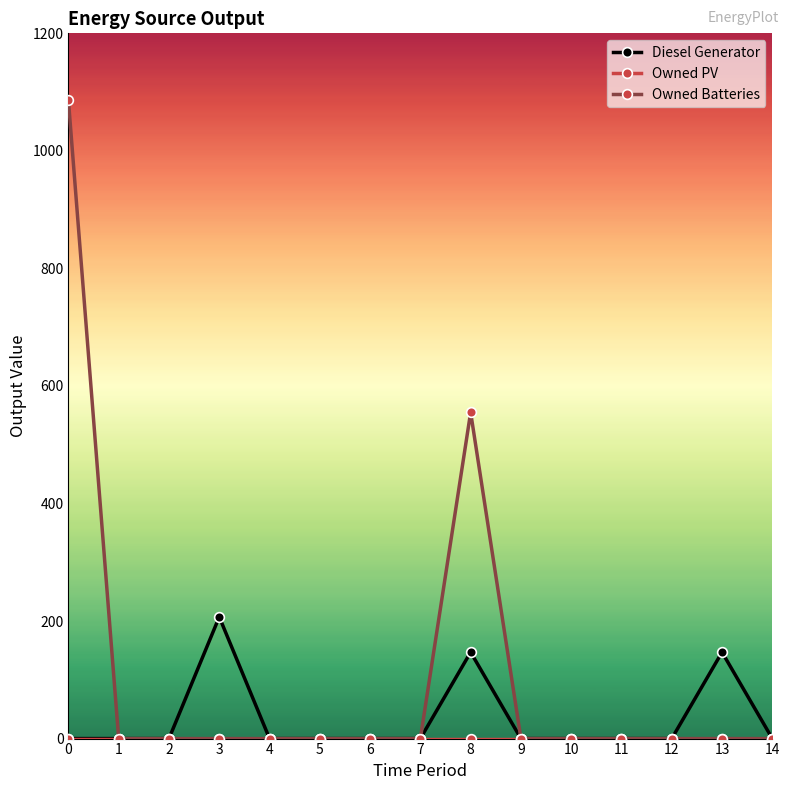

The value of Owned Batteries at 7 is 0. True or false?

True